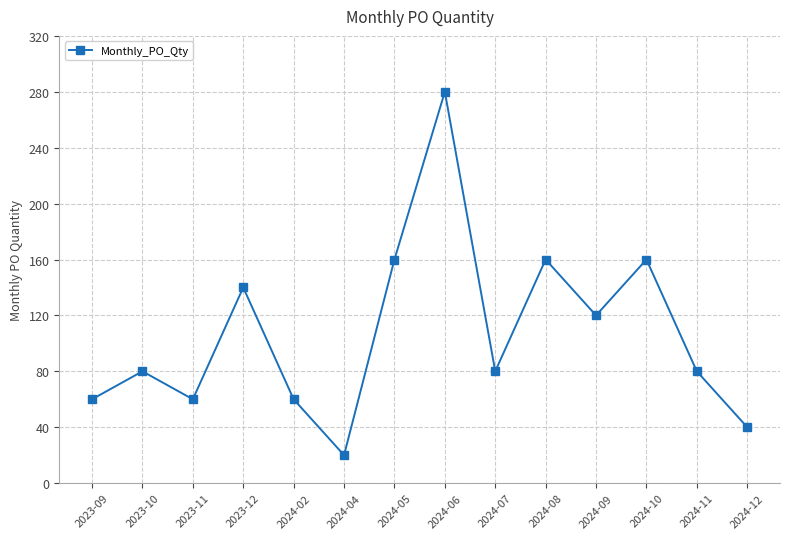

Which category has the highest value across all series?

2024-06